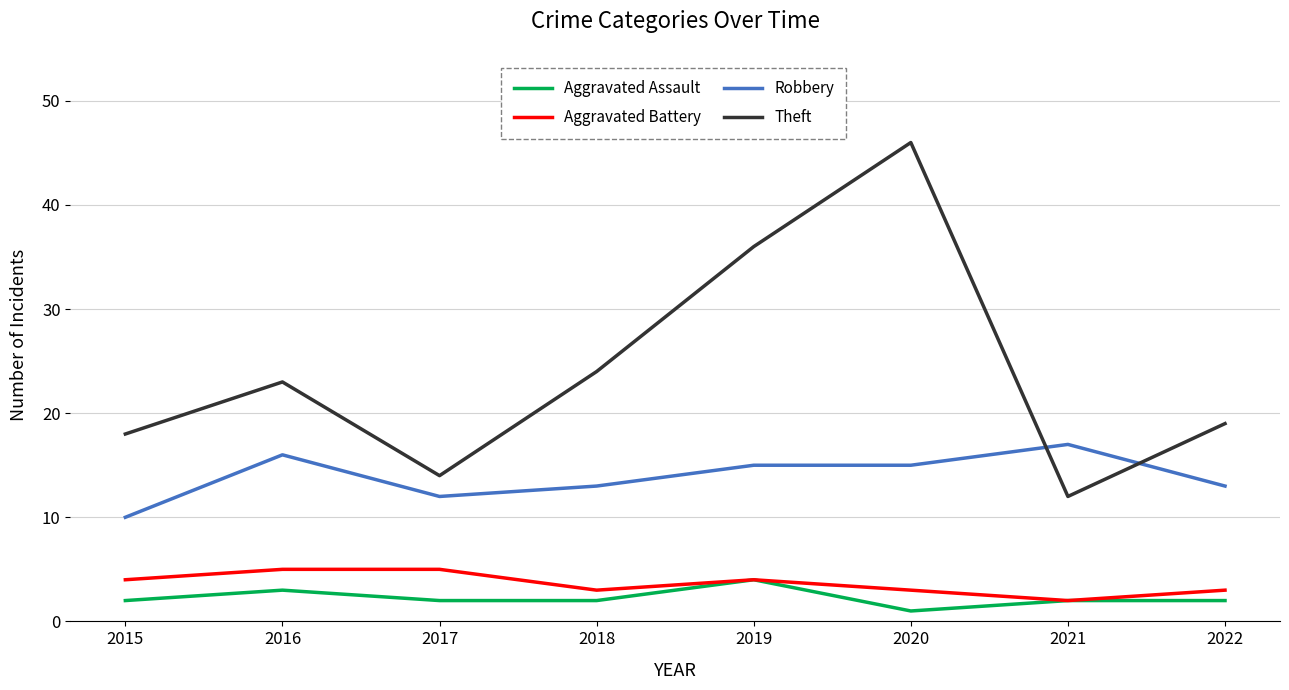

At 2020, list the series in order from smallest to largest.

Aggravated Assault, Aggravated Battery, Robbery, Theft